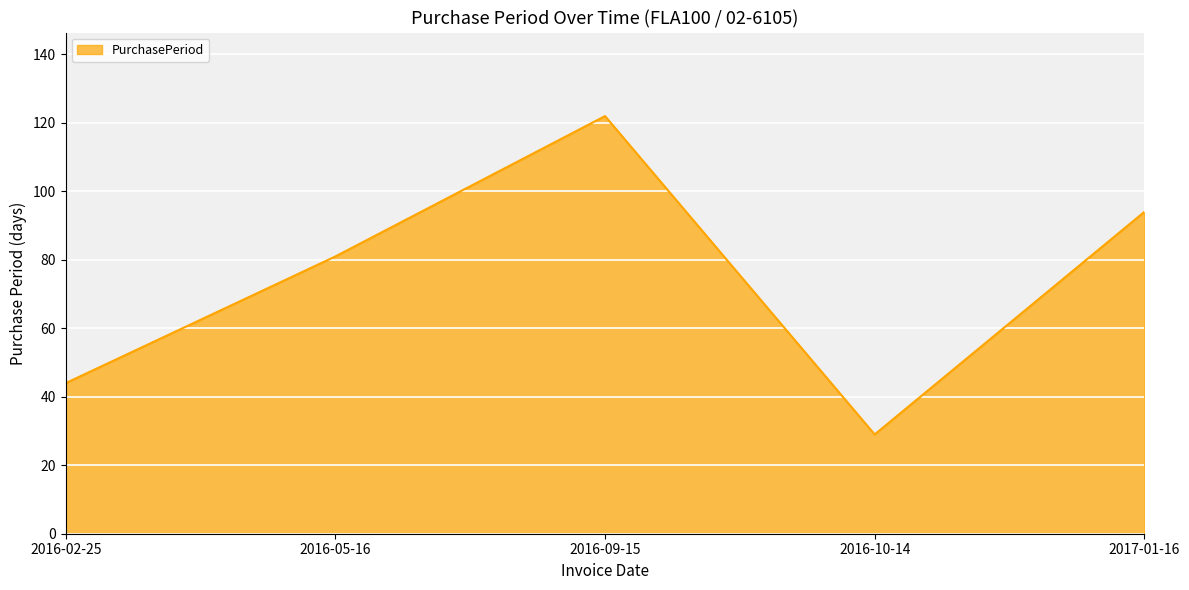

What is the difference between the second highest and second lowest values?

50